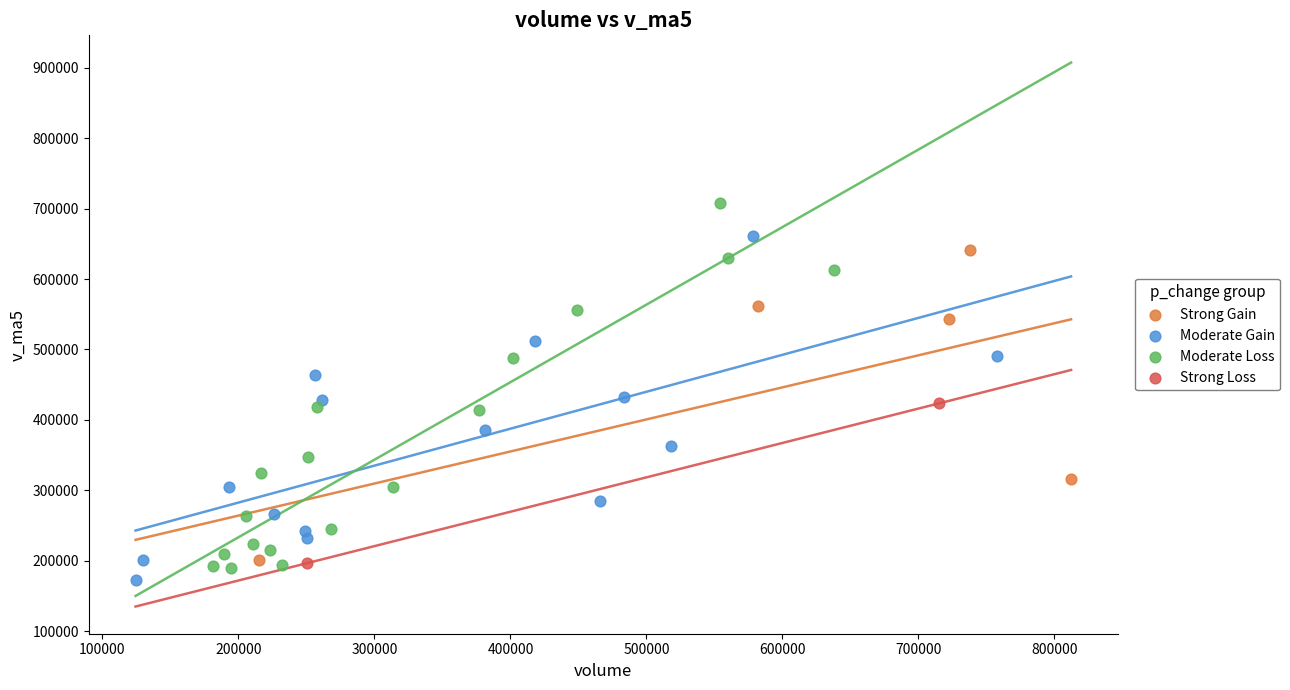

Which series contains the highest Y value?

Moderate Loss